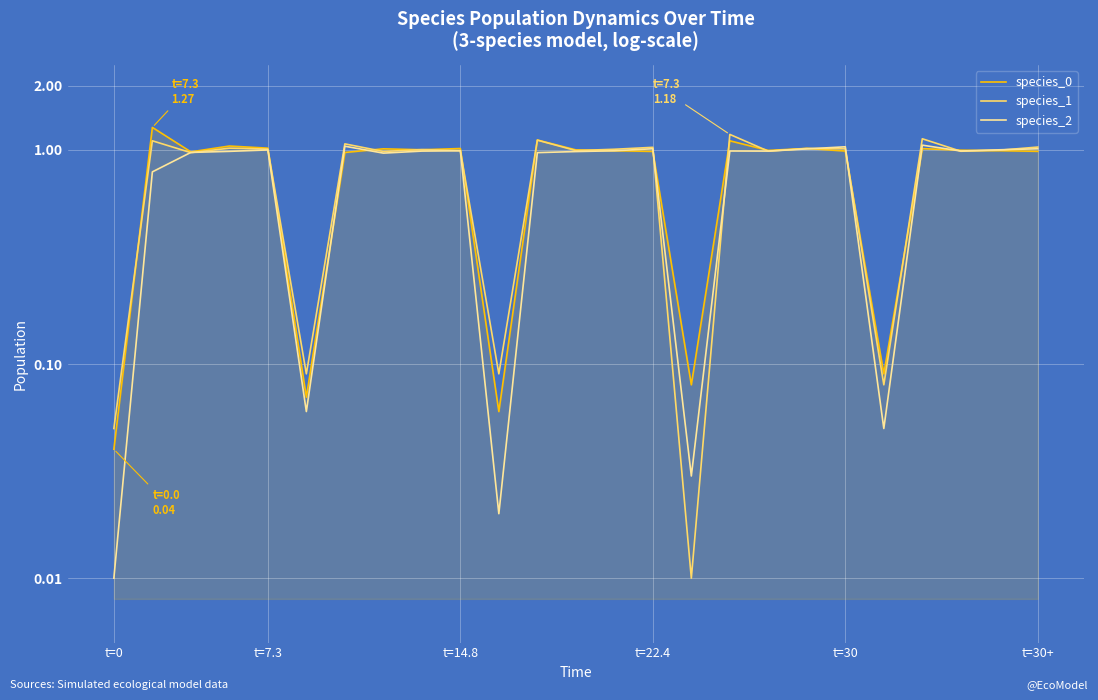

What is the sum of all species_2 values?

20.0